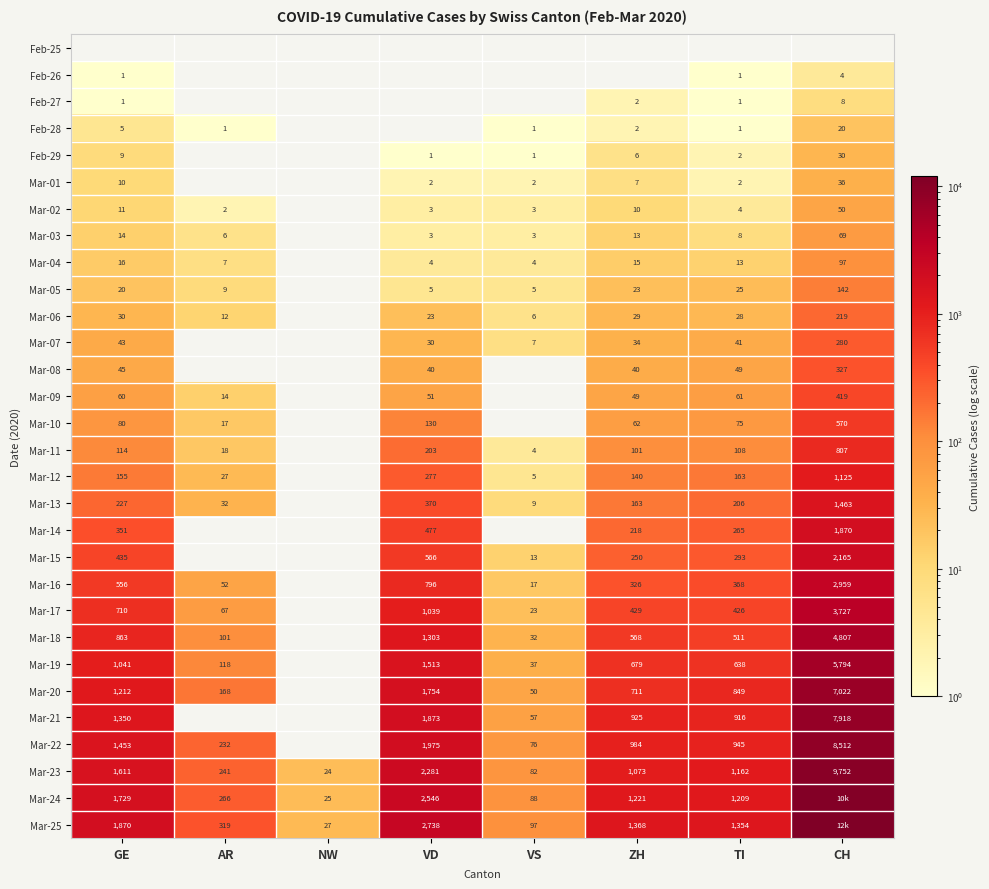

Is it true that Feb-29 equals 9 at GE?

True